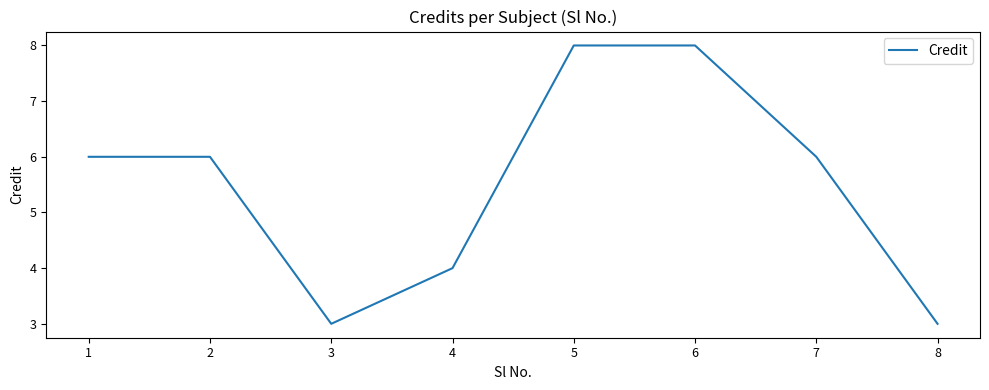

True or false: the data has more than 2 interior local peaks.

False